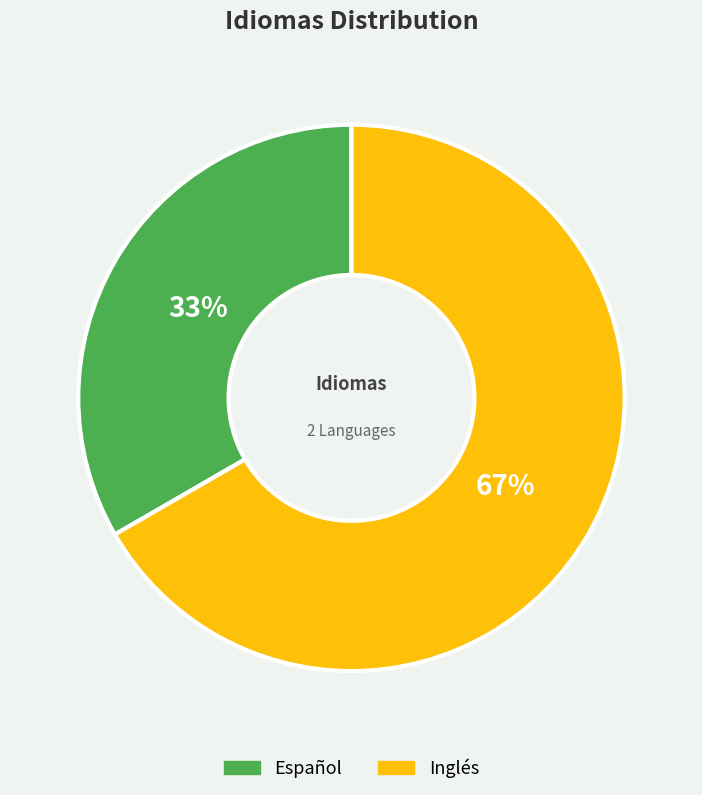

Rank the categories by value from highest to lowest.

Inglés, Español